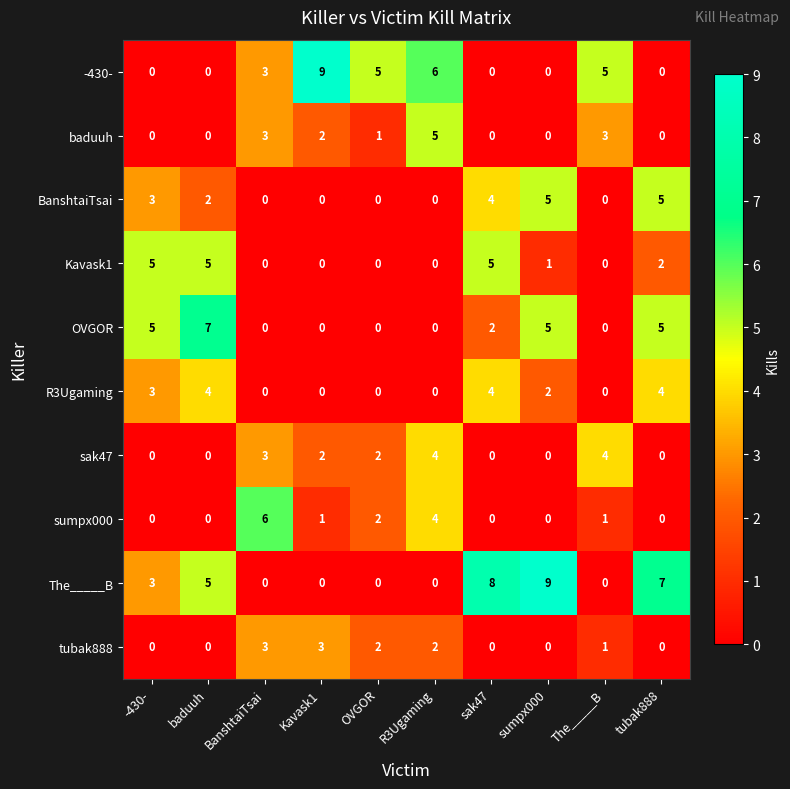

Where is OVGOR nearest to the value 3?

sak47